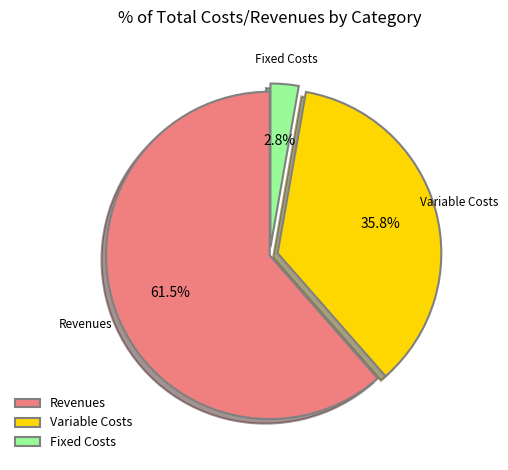

What is the ratio of the value at Variable Costs to the value at Revenues?

0.6